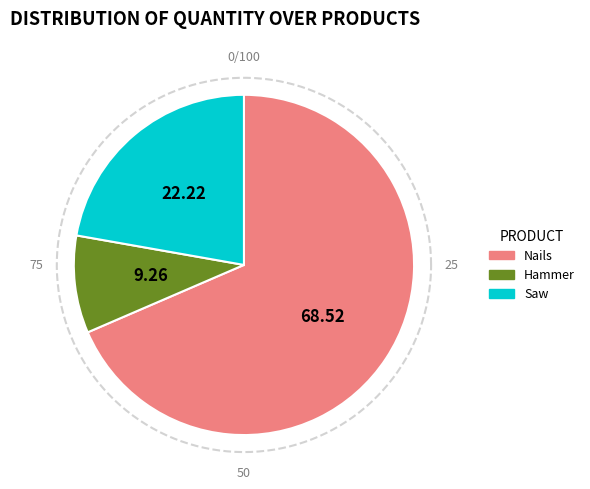

To the nearest percent, what portion does Nails represent?

69%